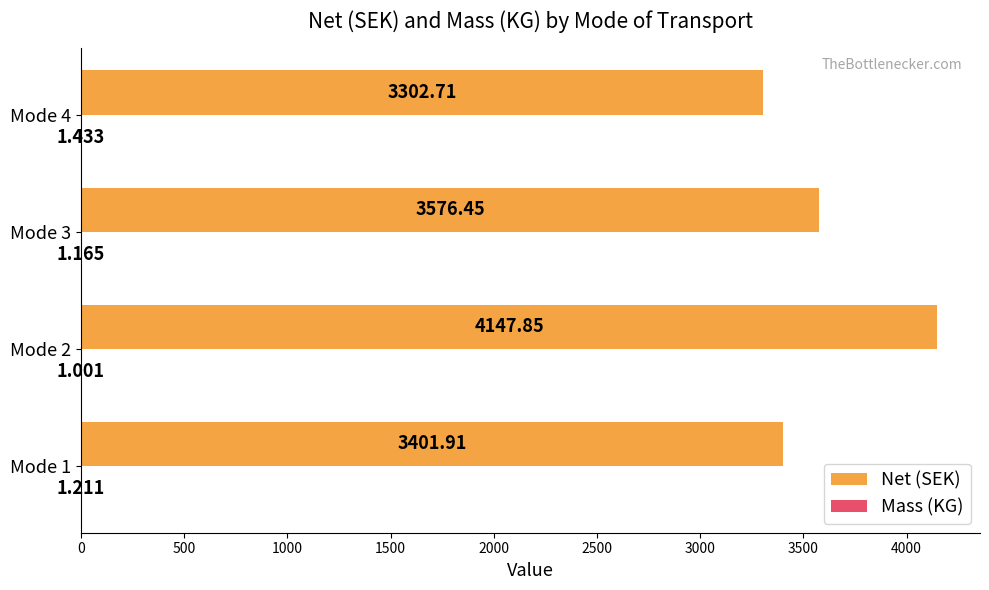

Between Mode 2 and Mode 4, which series saw the biggest shift?

Net (SEK)